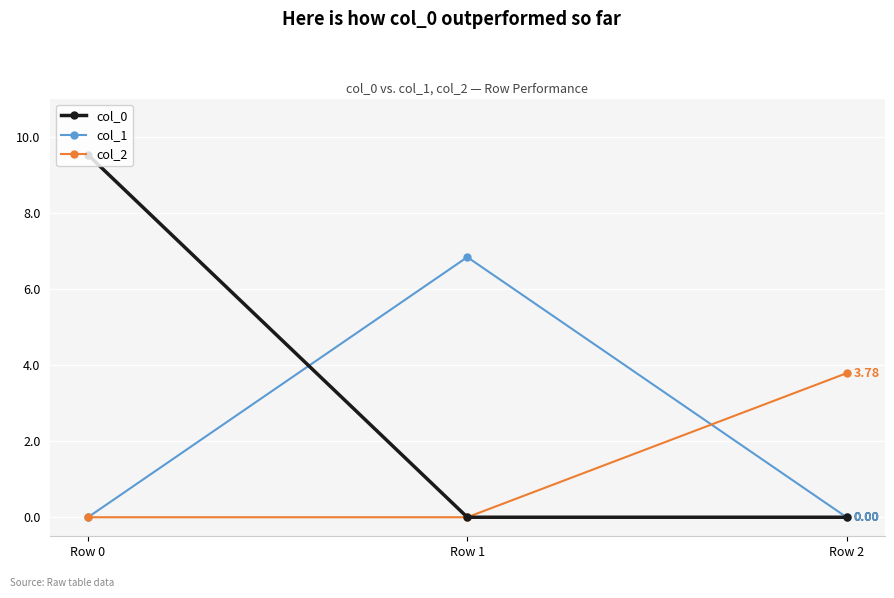

What is the total value across all series at Row 1?

6.8